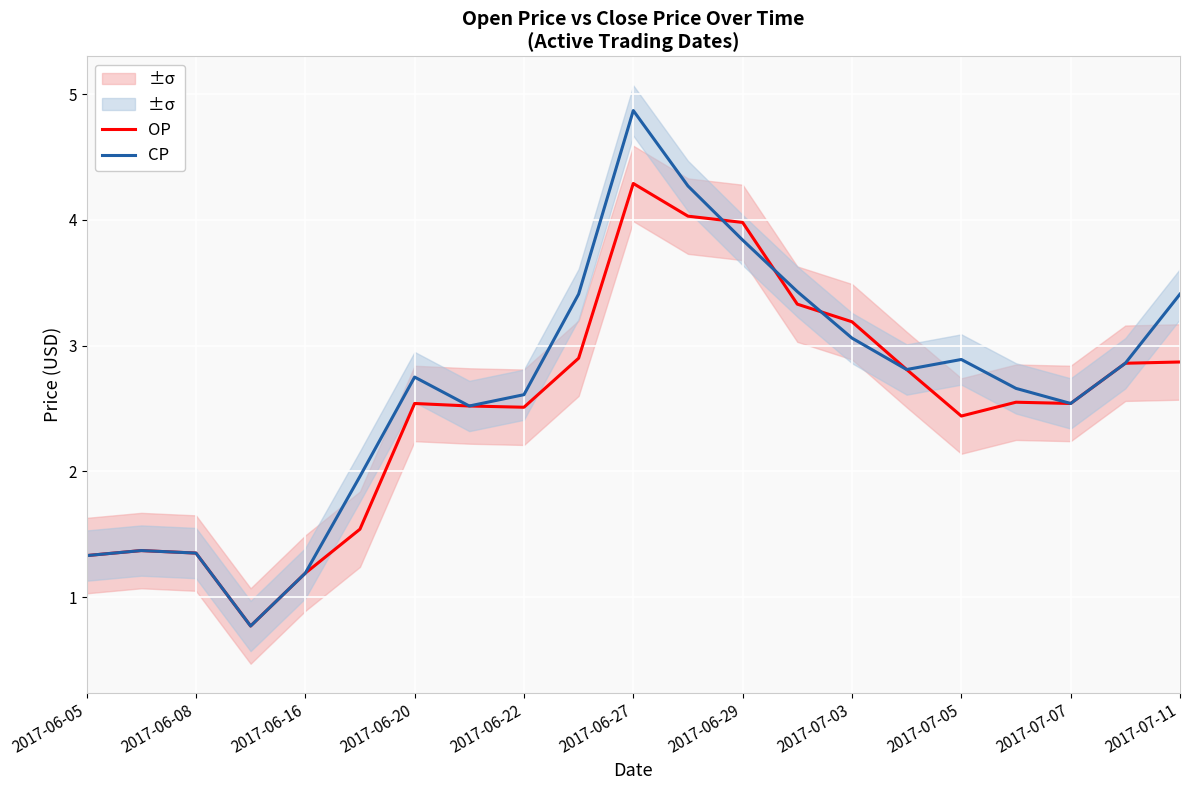

At how many categories does at least one series exceed 1?

20